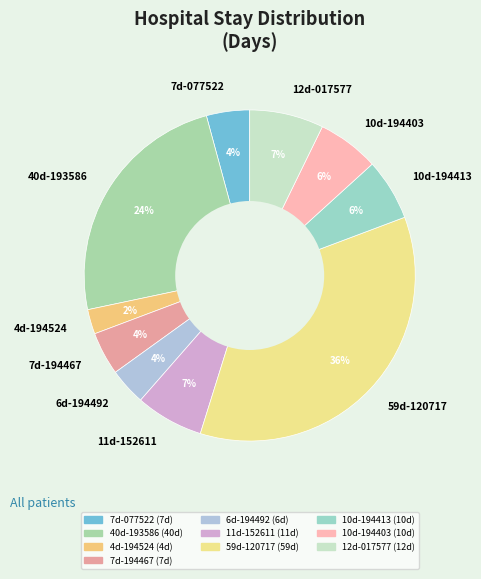

True or false: 11d-152611 accounts for 1% of the total.

False